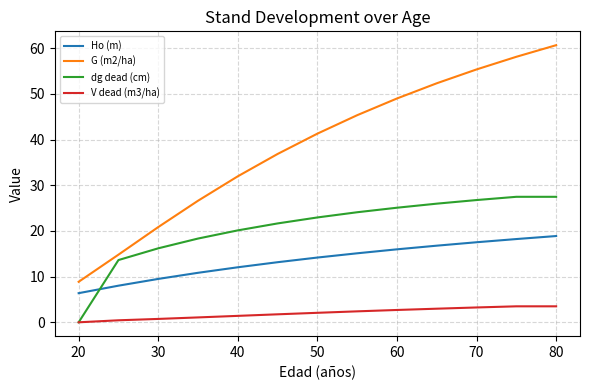

Which series ends up on top after the final intersection of Ho (m) and dg dead (cm)?

dg dead (cm)